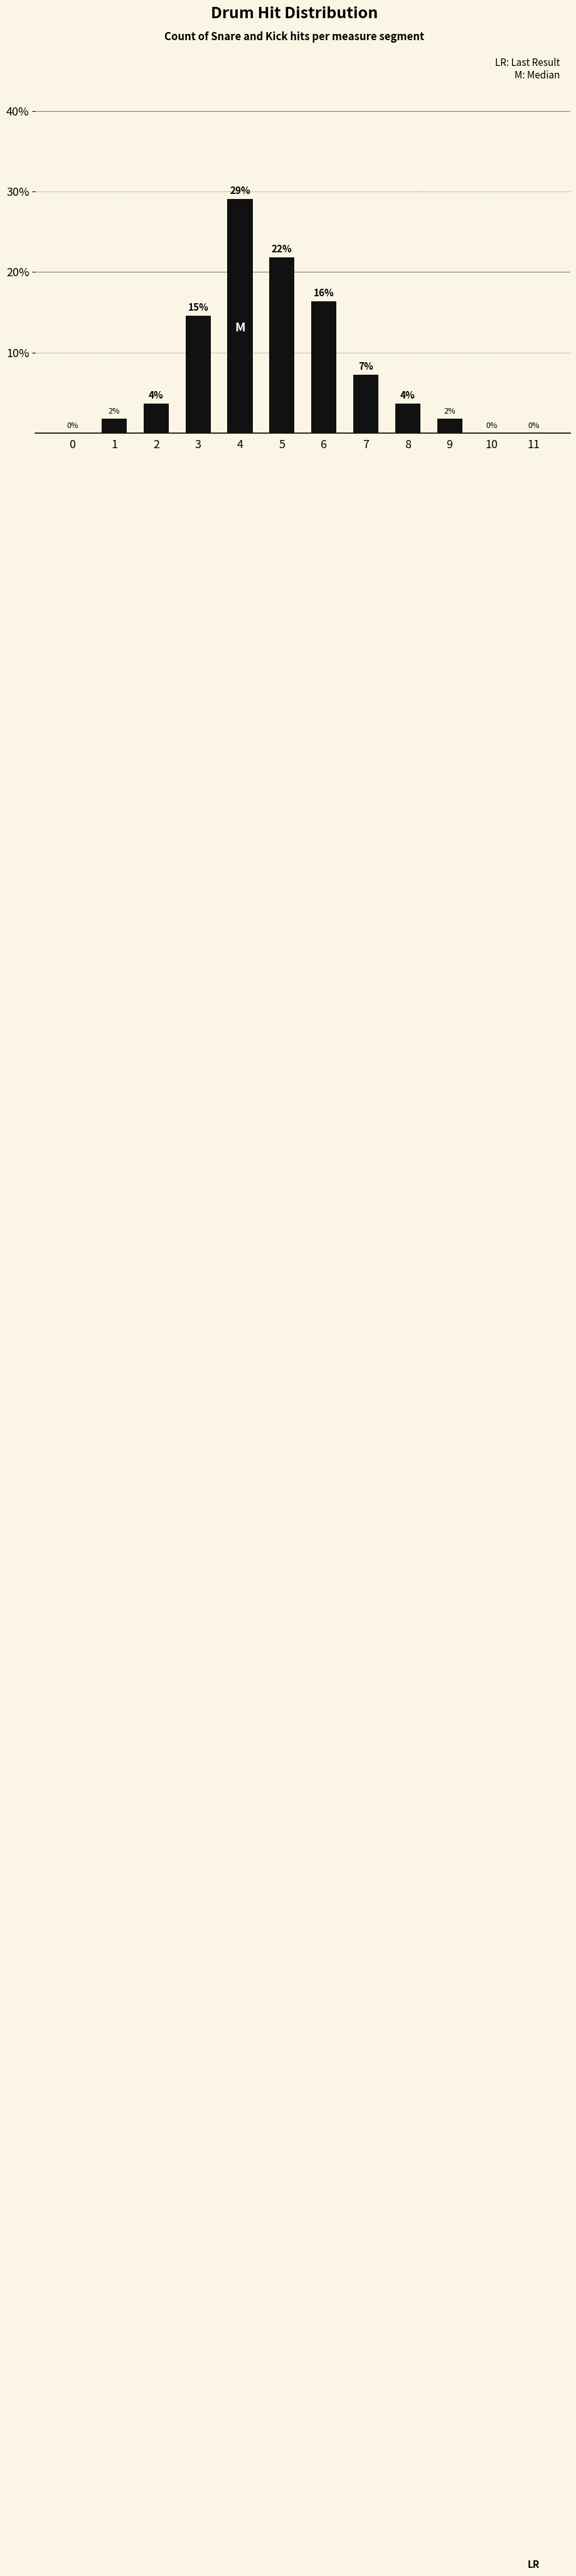

How many values exceed 3?

7